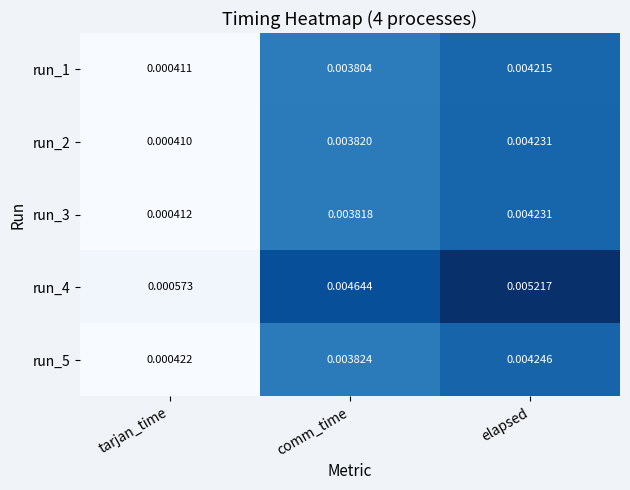

Rank the categories by run_3 value from highest to lowest.

elapsed, comm_time, tarjan_time